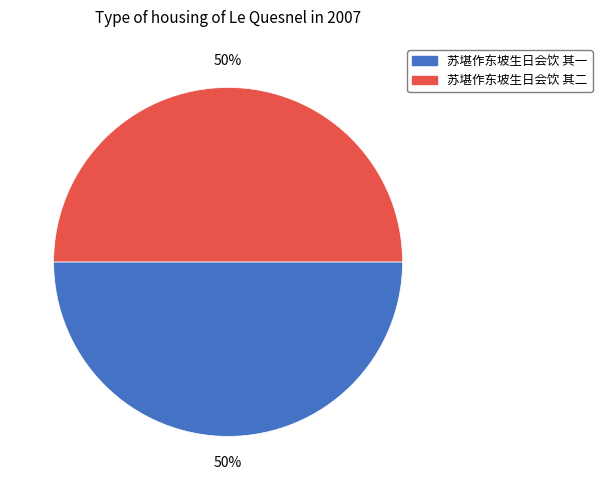

How many segments does this pie chart have?

2